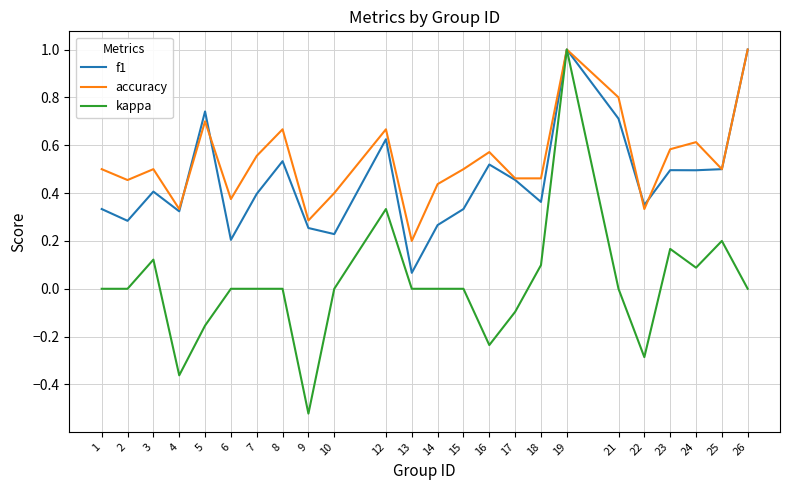

What is the highest value of the kappa series?

1.0